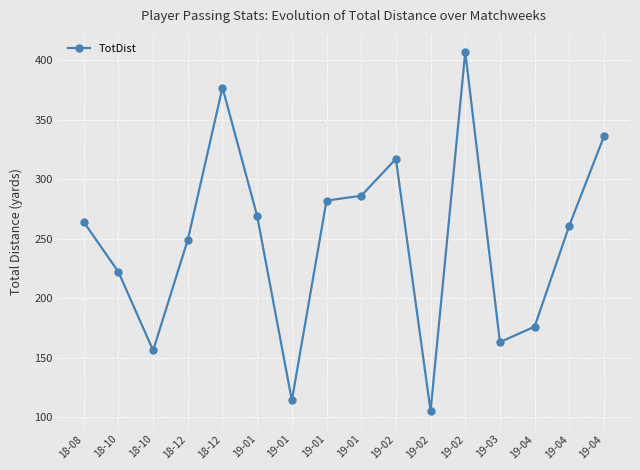

True or false: the data shows 406 at 19-01.

False